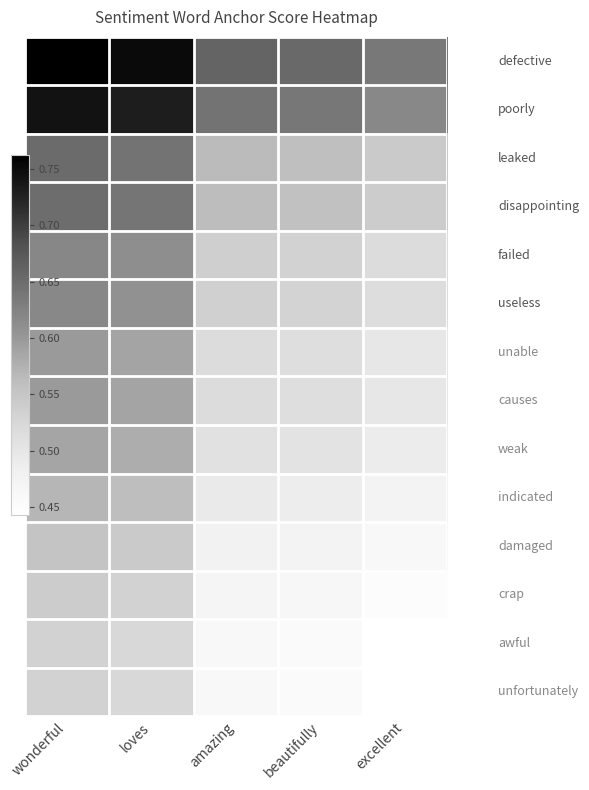

Which category has the highest value across all series?

wonderful